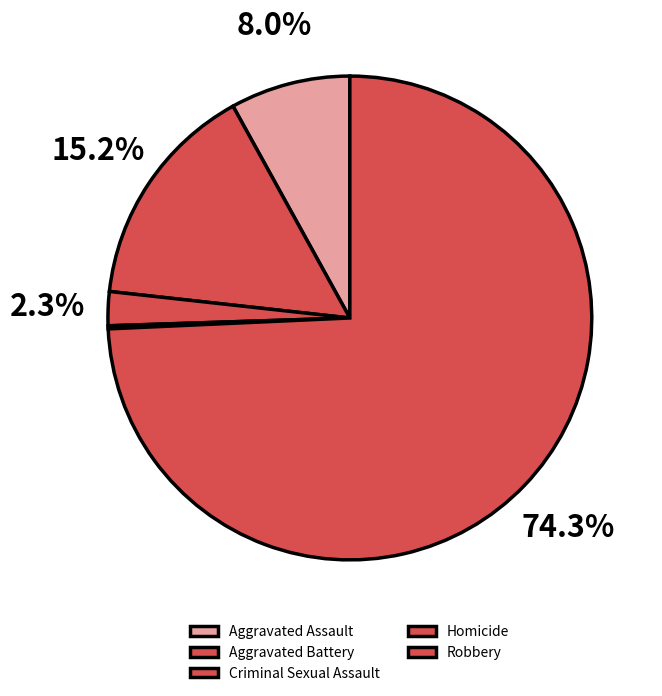

What is the ratio of the value at Robbery to the value at Aggravated Battery?

4.9